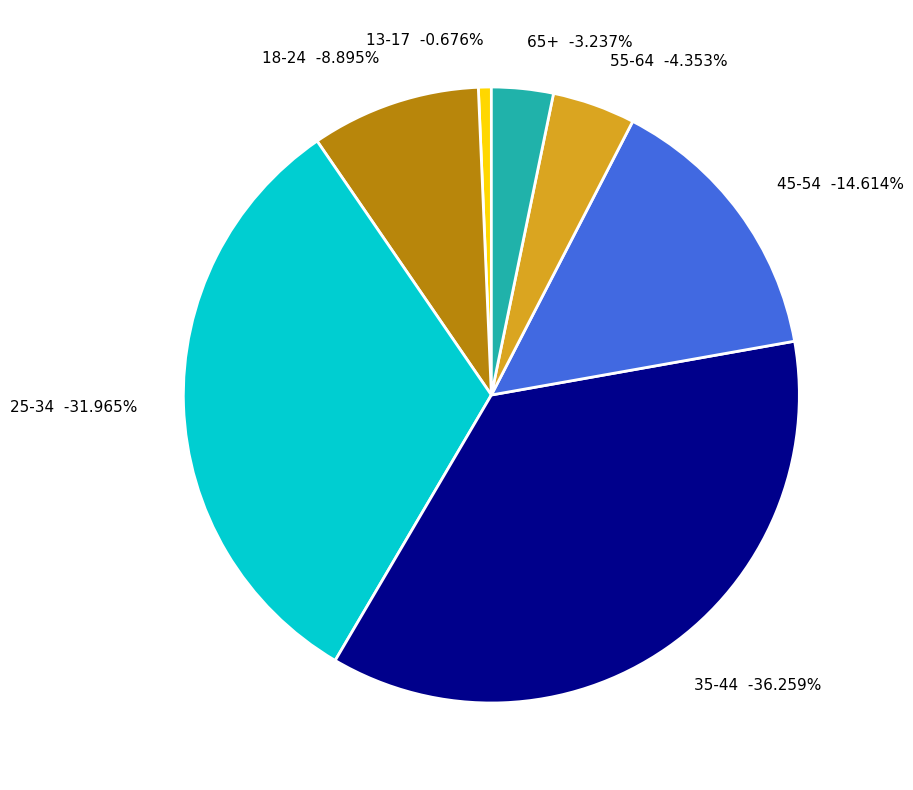

Which has a higher value, 65+ or 25-34?

25-34